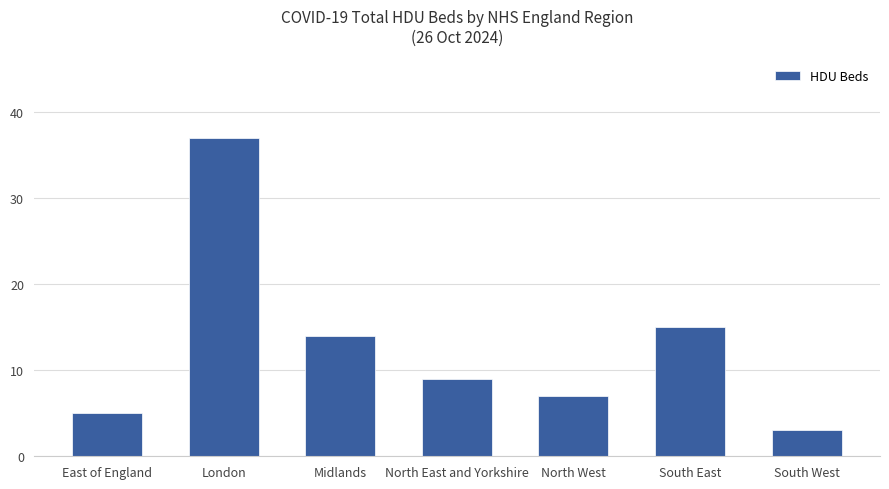

What is the maximum value shown in the chart?

37